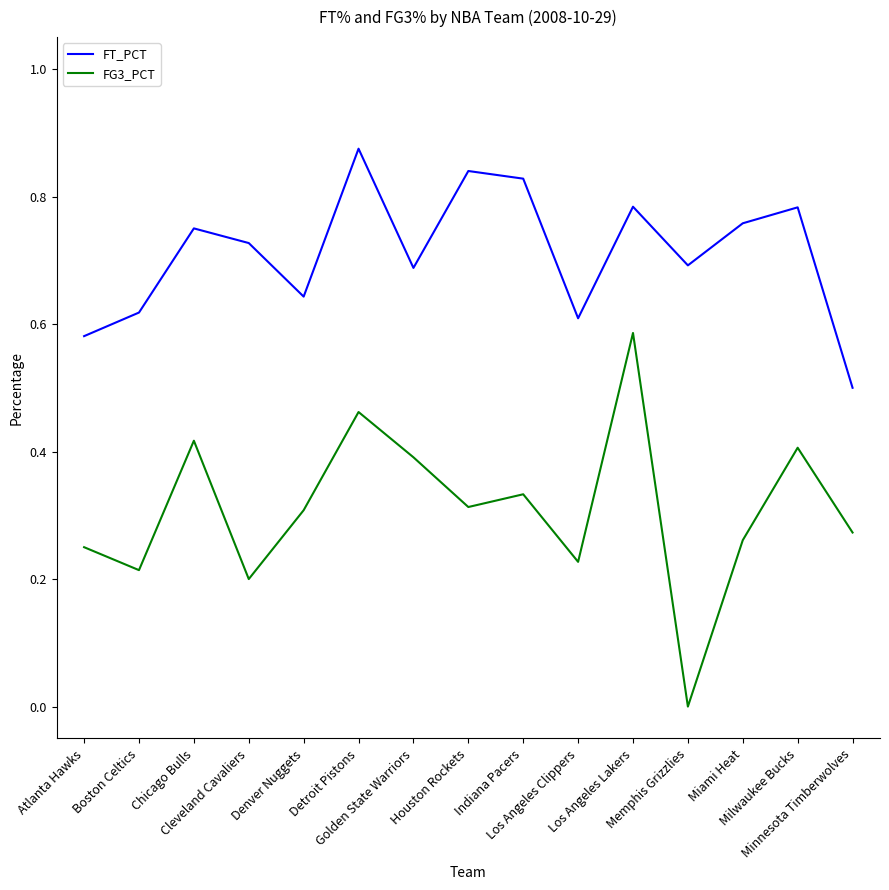

At how many categories does at least one series exceed 0?

15